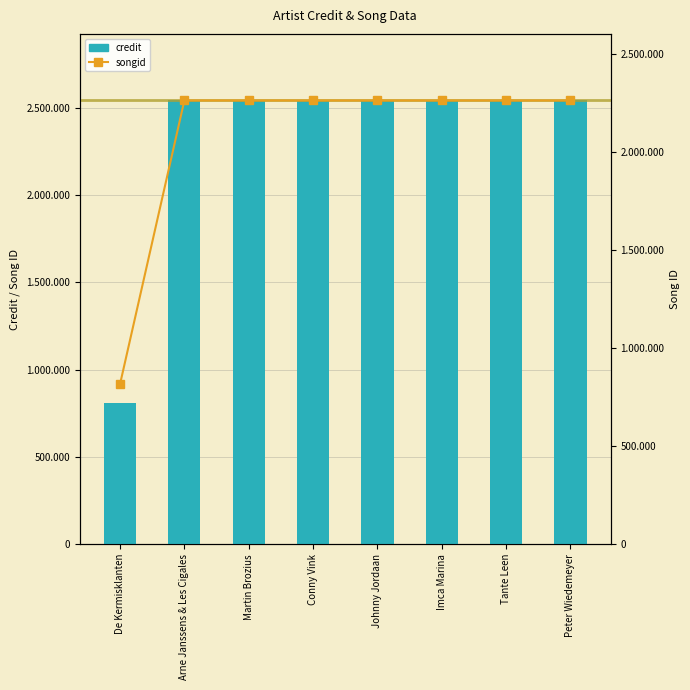

What is the sum of all credit values?

18612904